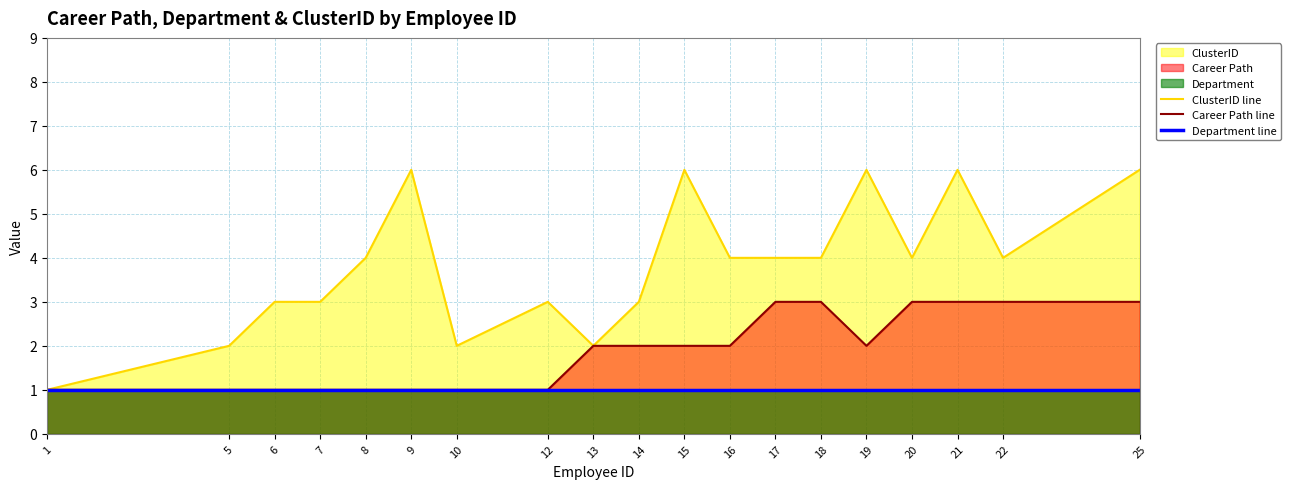

What is the value of the Department line point at the 16th from the left?

1